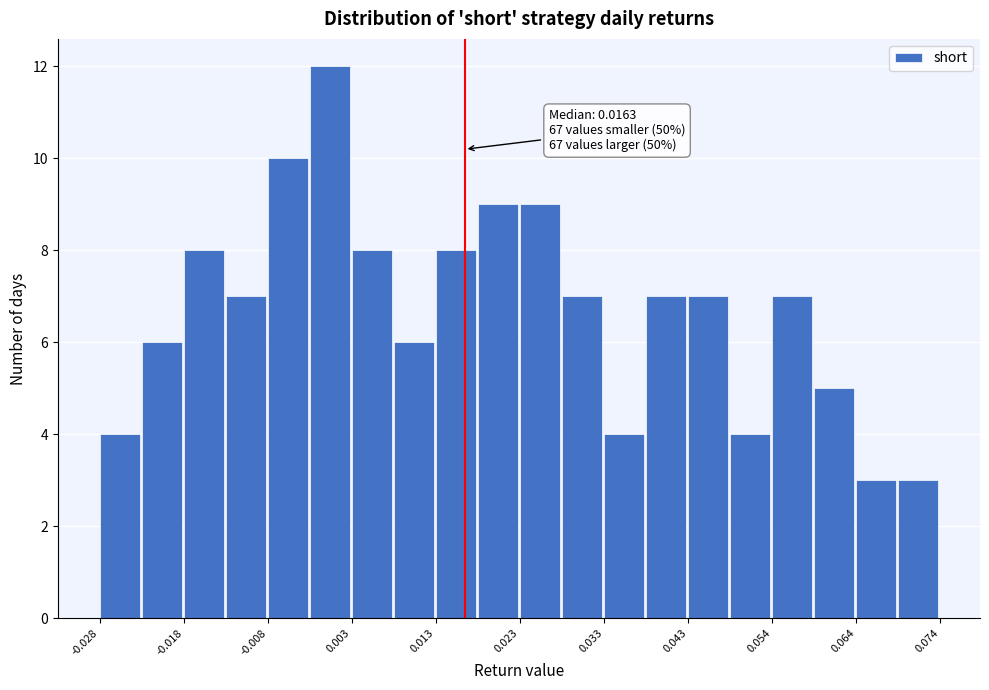

Read against the x-axis, roughly where is the centre of the tallest bar?

0.000